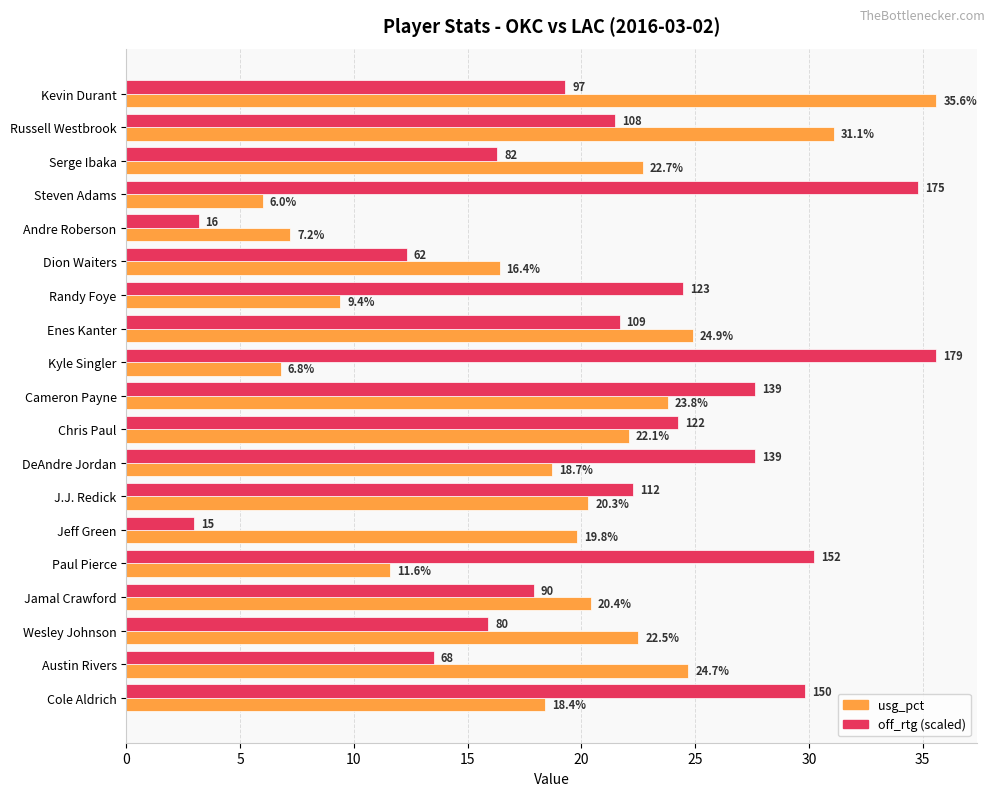

Which series has the widest spread of values?

off_rtg (scaled)